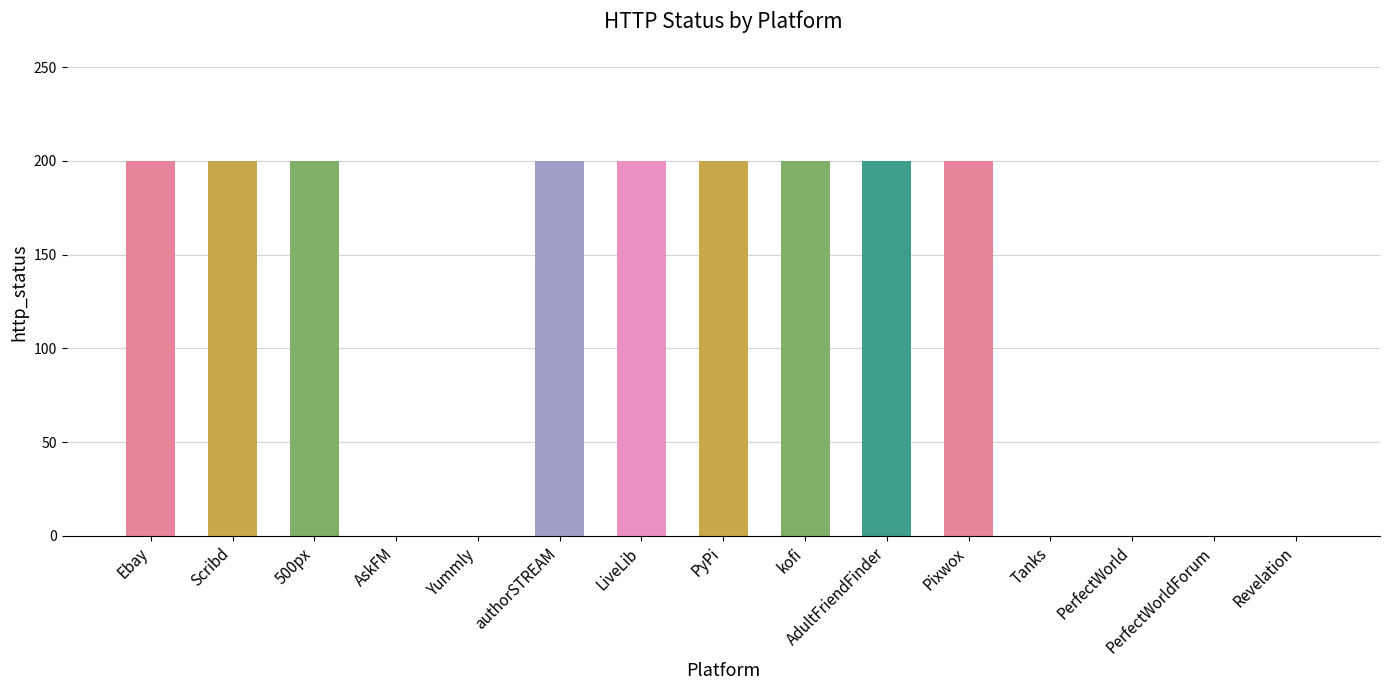

What is the maximum value shown in the chart?

200